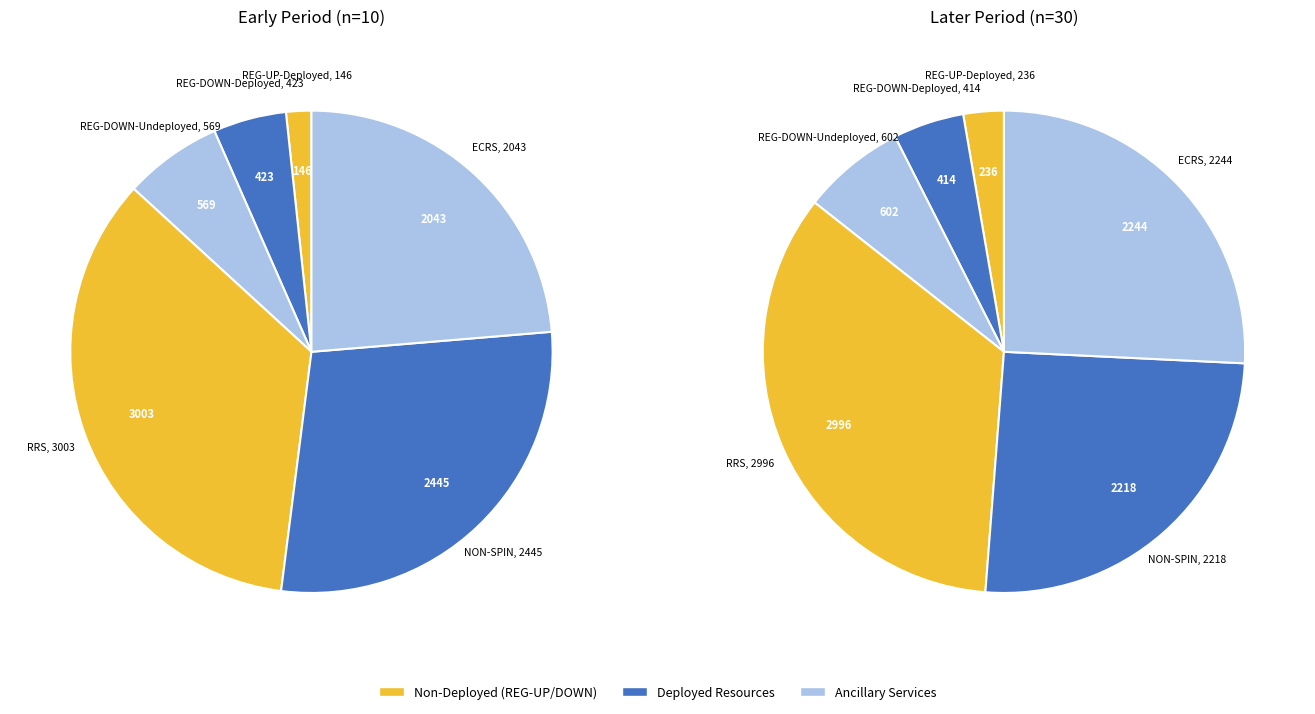

Is it true that REG-DOWN-Undeployed is 7% of the pie?

True